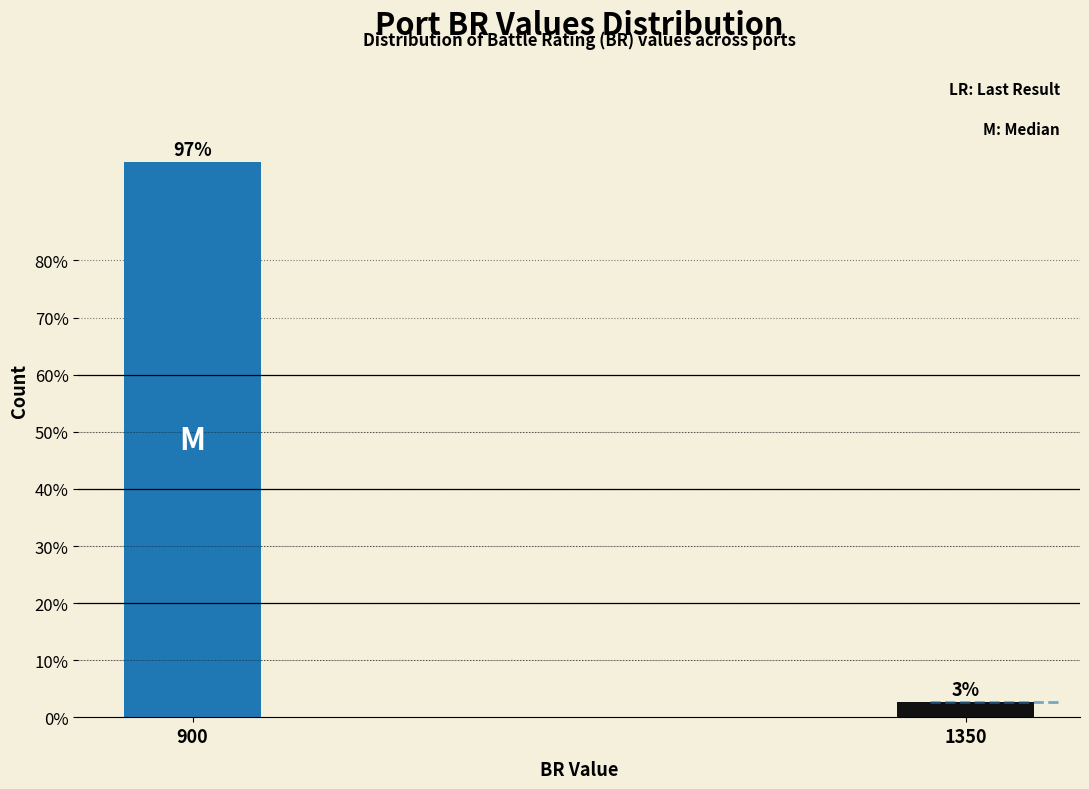

What is the average value?

50.0